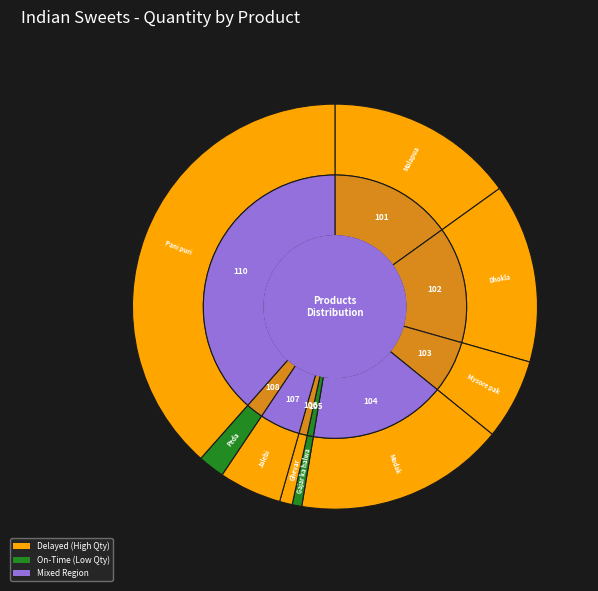

Combined, what portion of the pie is Dhokla and Pani puri?

52.8%